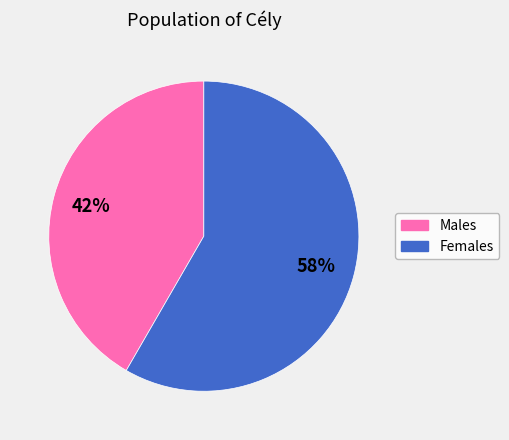

Does any single category account for the majority?

Yes